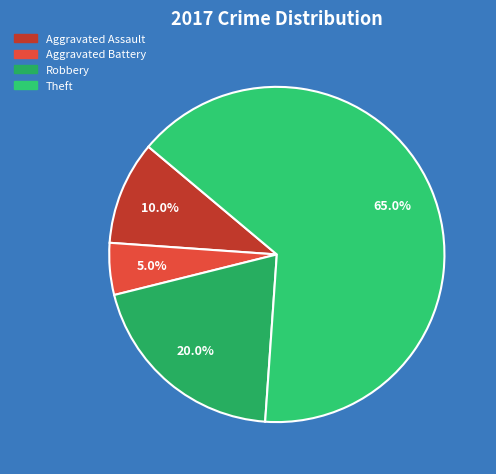

To the nearest percent, what percentage of the pie is Aggravated Battery?

5%